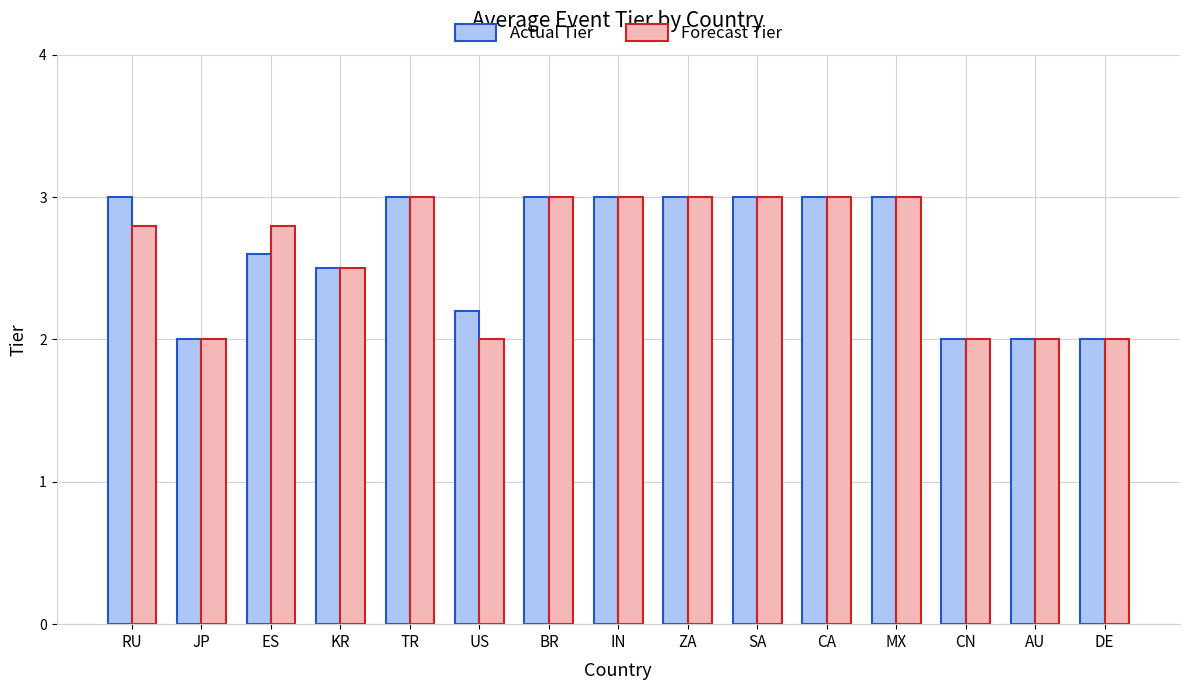

Reading left to right, transcribe all the data shown in this chart.

Actual Tier: 3.0	2.0	2.6	2.5	3.0	2.2	3.0	3.0	3.0	3.0	3.0	3.0	2.0	2.0	2.0
Forecast Tier: 2.8	2.0	2.8	2.5	3.0	2.0	3.0	3.0	3.0	3.0	3.0	3.0	2.0	2.0	2.0